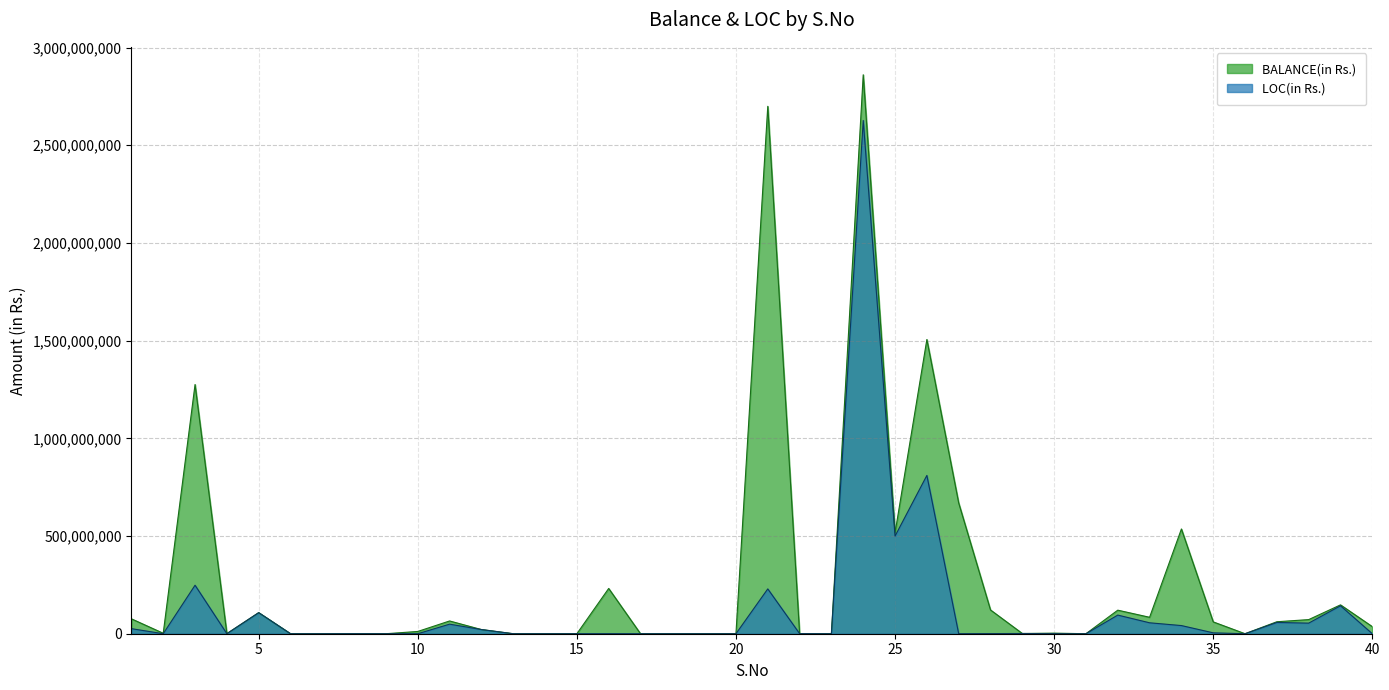

What are all the series names shown in the legend?

BALANCE(in Rs.), LOC(in Rs.)